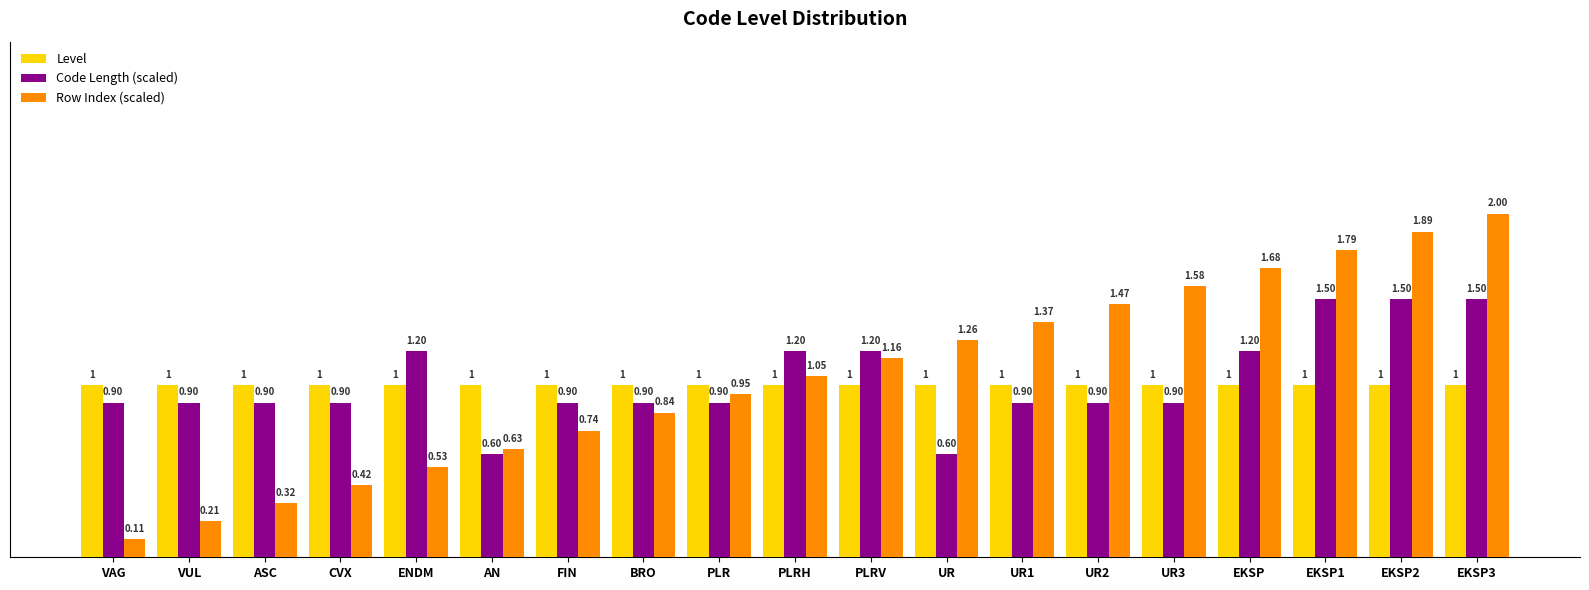

Which series has the largest range (max minus min)?

Row Index (scaled)